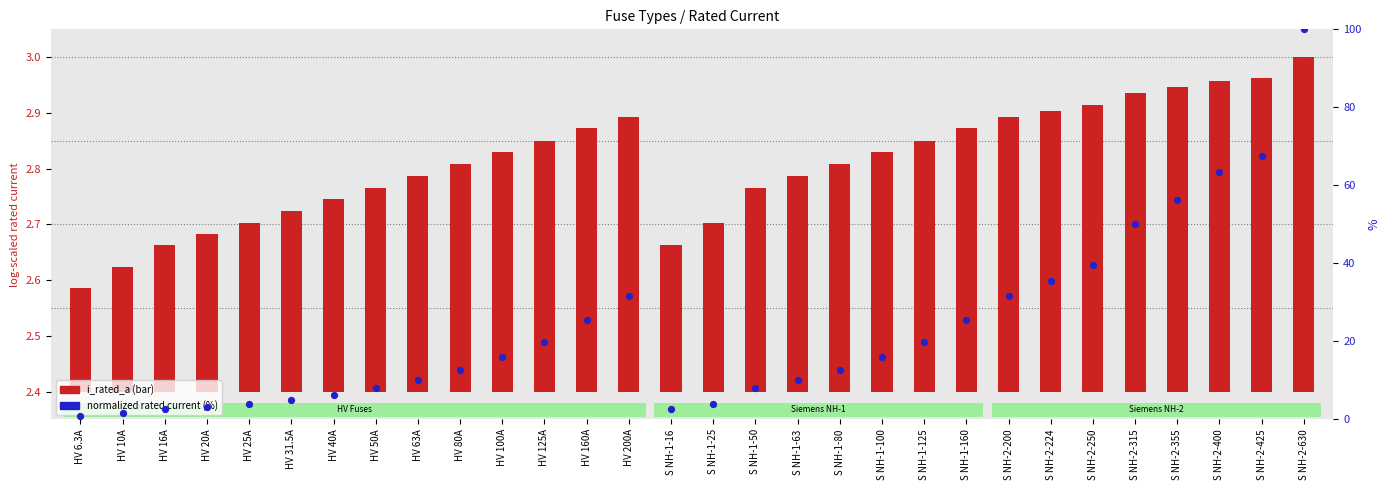

What is the ratio of the value at HV 80A to the value at S NH-2-400?

0.2